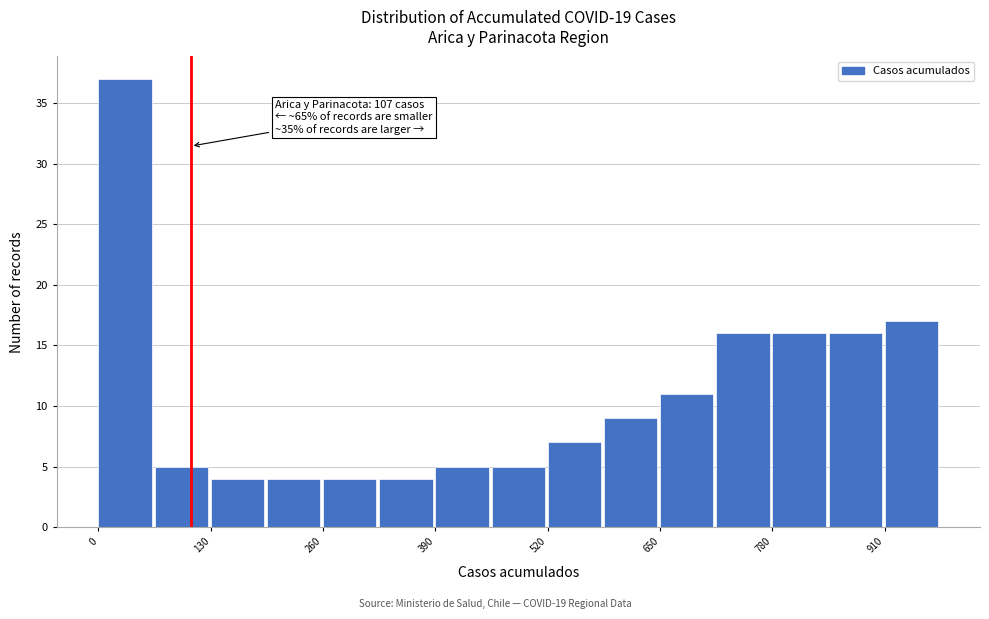

Around what value on the x-axis is the tallest bar? Give the approximate position of its centre, as read against the axis.

40